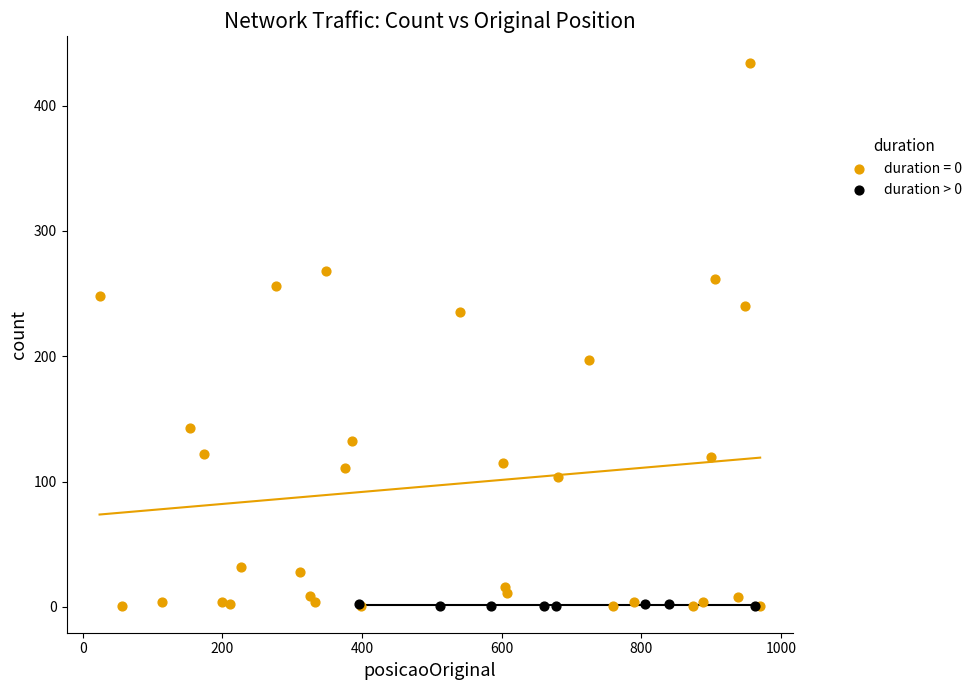

Which series reaches the maximum Y coordinate?

duration = 0